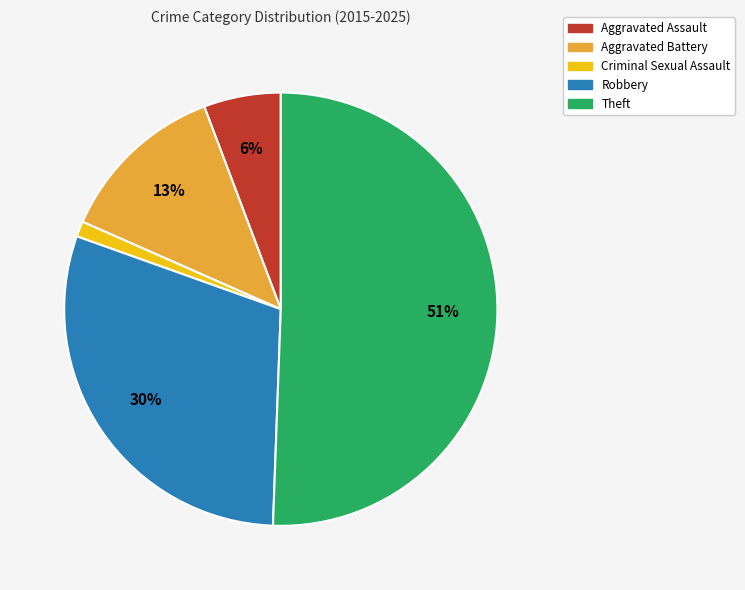

Which slice is the largest?

Theft